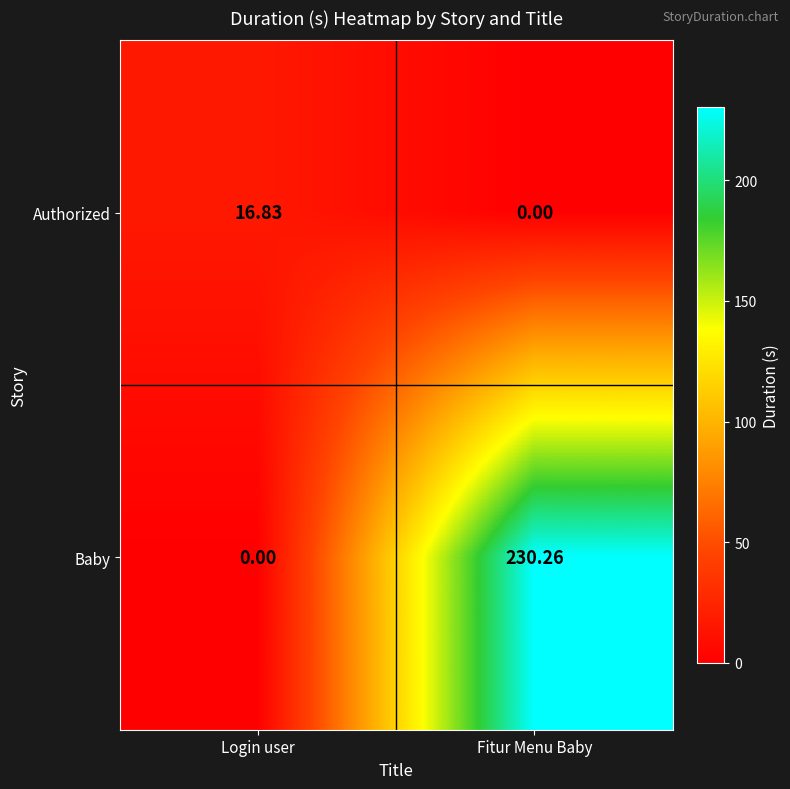

Where is Baby nearest to the value 115?

Login user